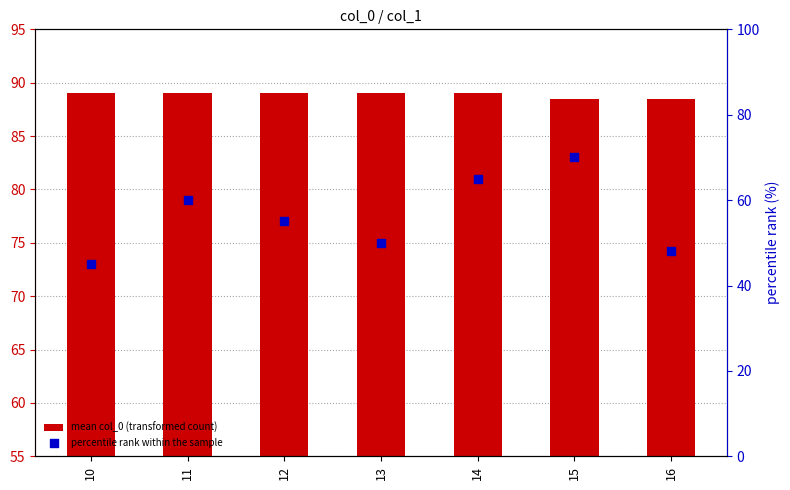

Which series has the largest Y range (max minus min)?

percentile rank within the sample